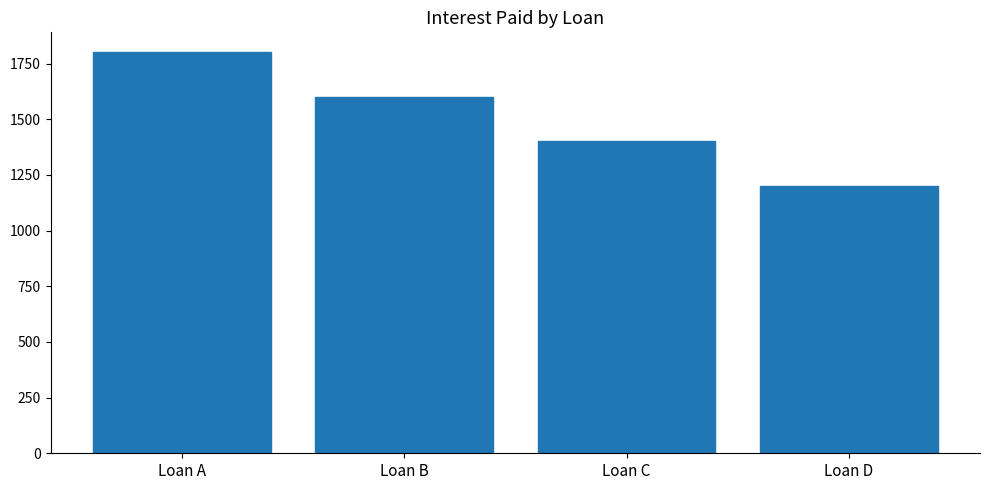

At which category does the chart reach its minimum across all series?

Loan D